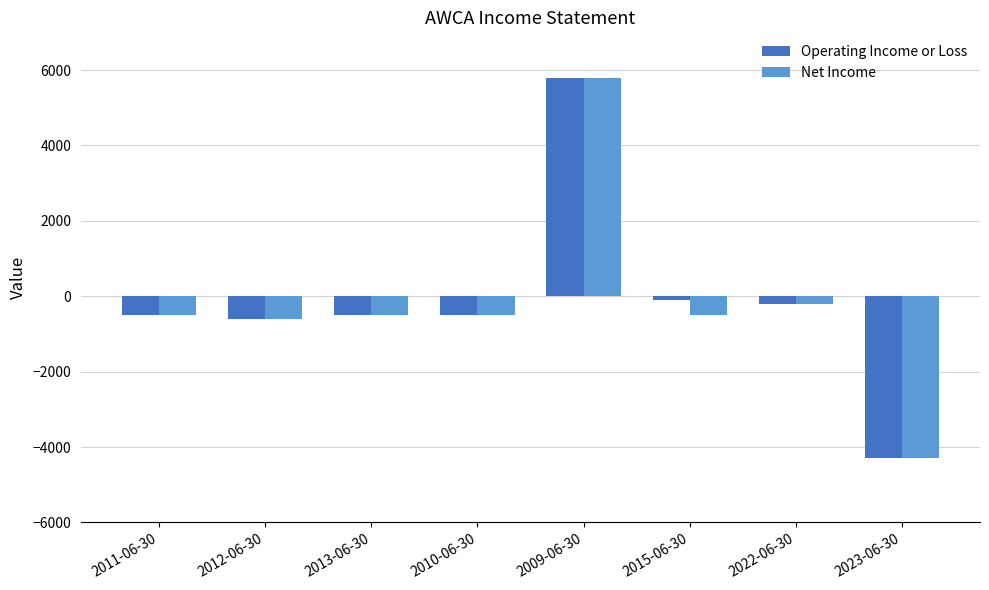

Is the value of Net Income at 2009-06-30 greater than the value of Operating Income or Loss at 2011-06-30?

Yes